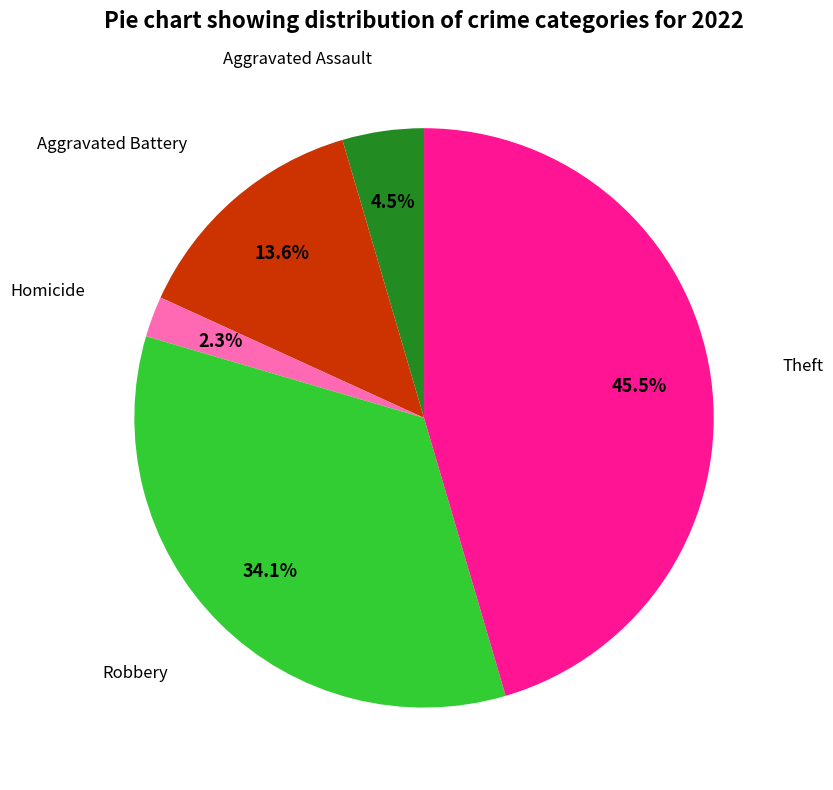

How many slices are in this pie chart?

5